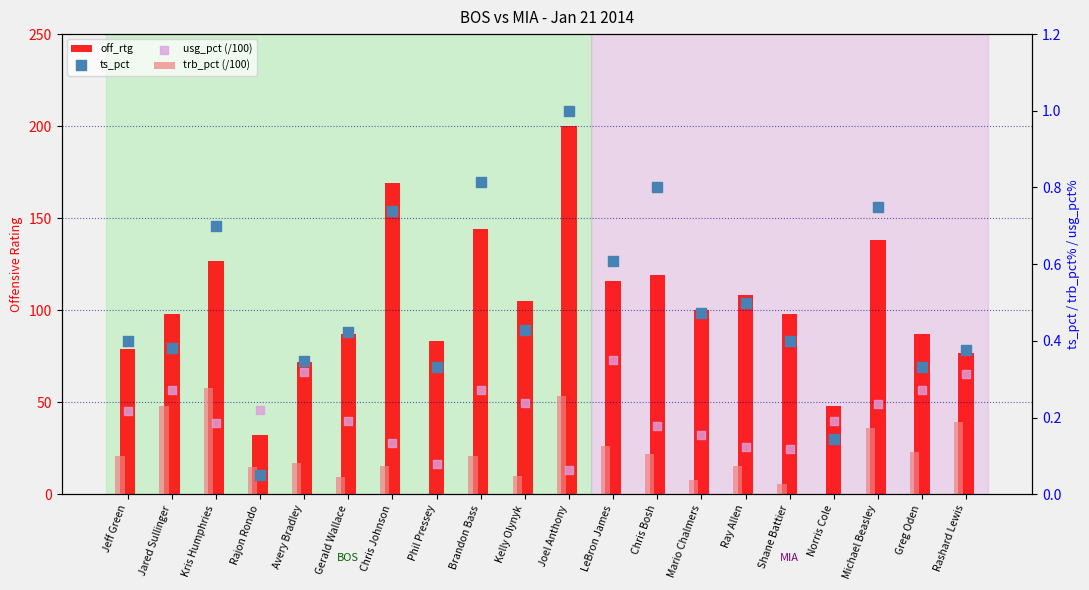

At how many categories does at least one series exceed 53?

18